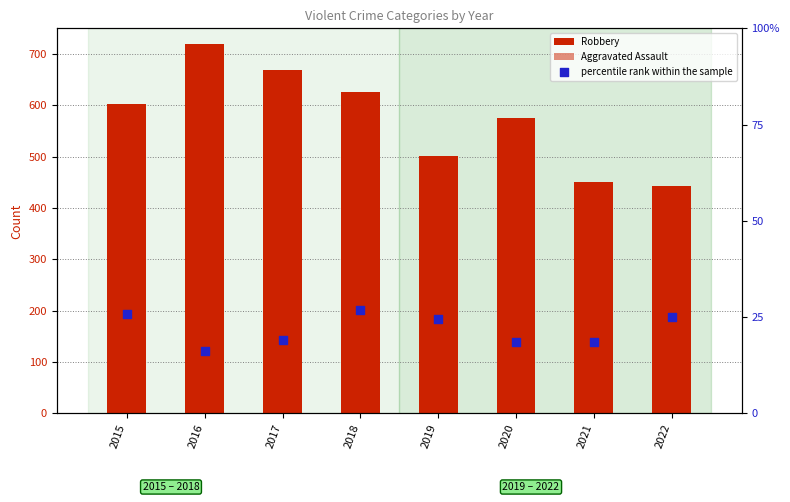

Is the value of percentile rank within the sample at 2021 greater than the value of Aggravated Assault at 2021?

No